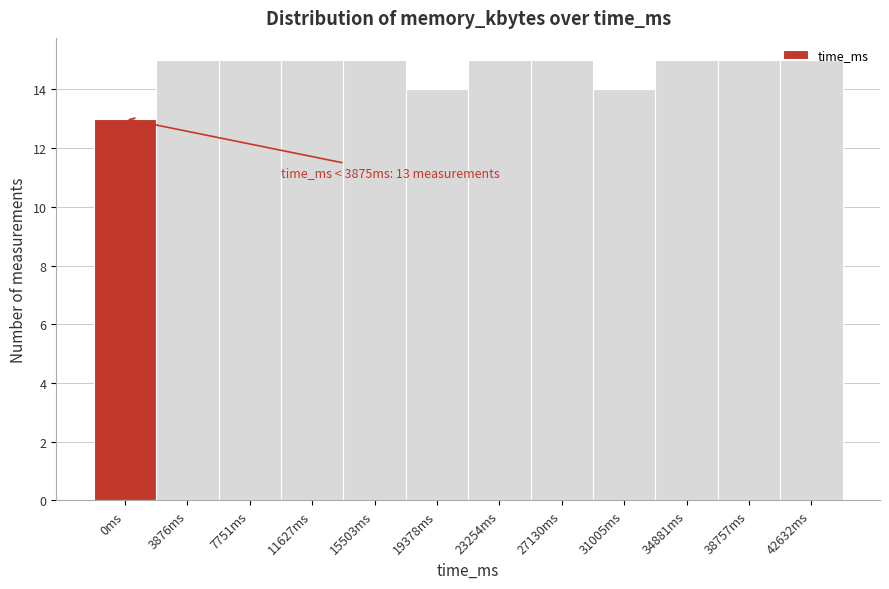

The chart shows a value of 20 at 0ms. True or false?

False